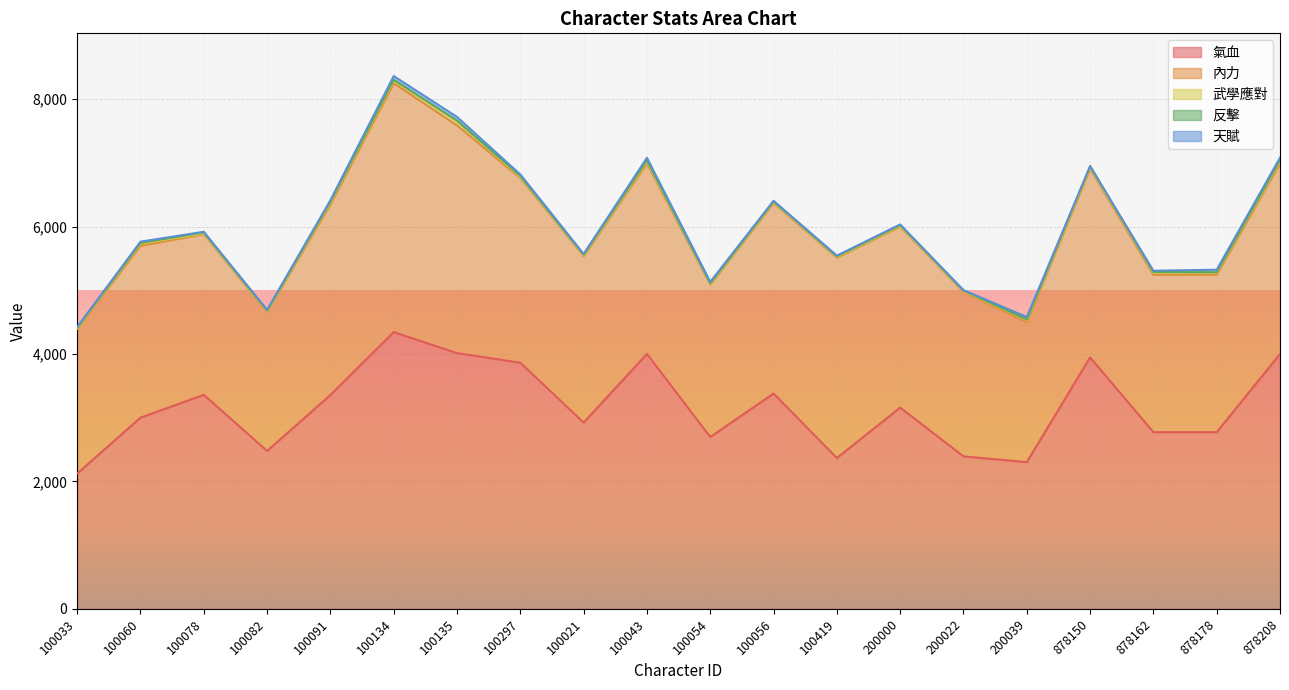

Where is the first local maximum for 天賦?

100060